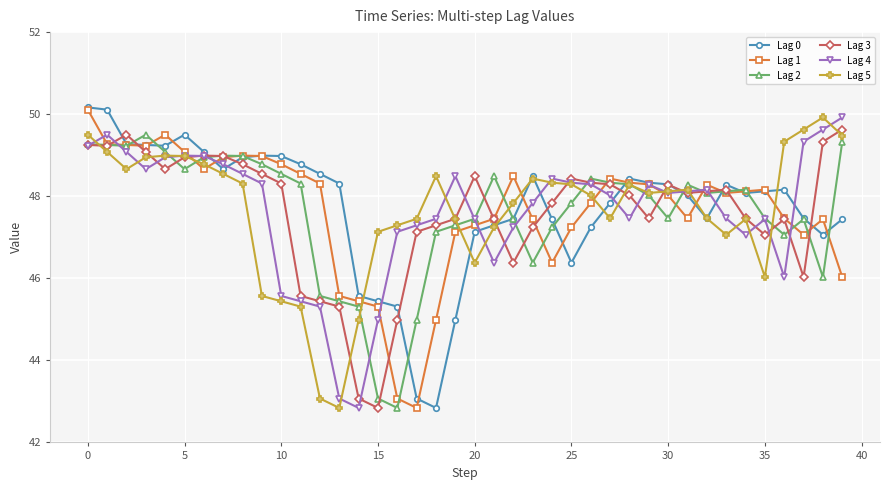

What is the value of the Lag 5 point at the 8th from the left?

48.5